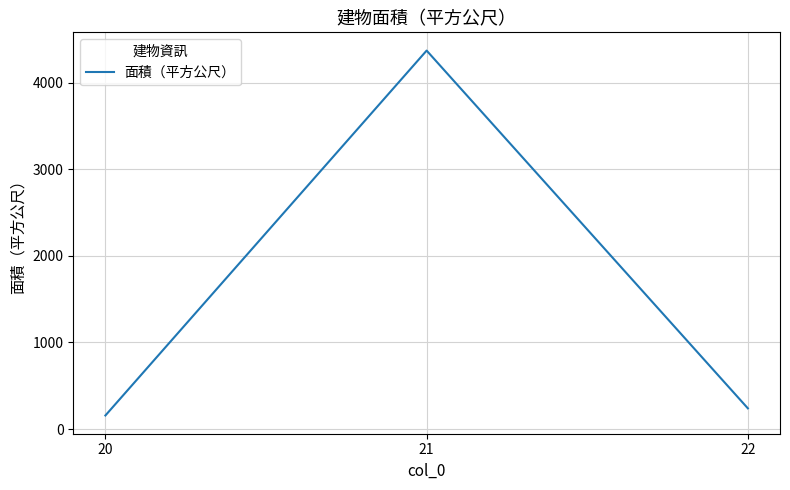

Reading left to right, what are all the values shown in this chart?

156.6	4370.2	238.9